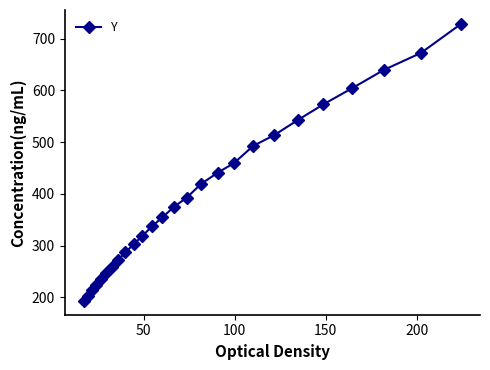

What is the sum of all values?

10297.6